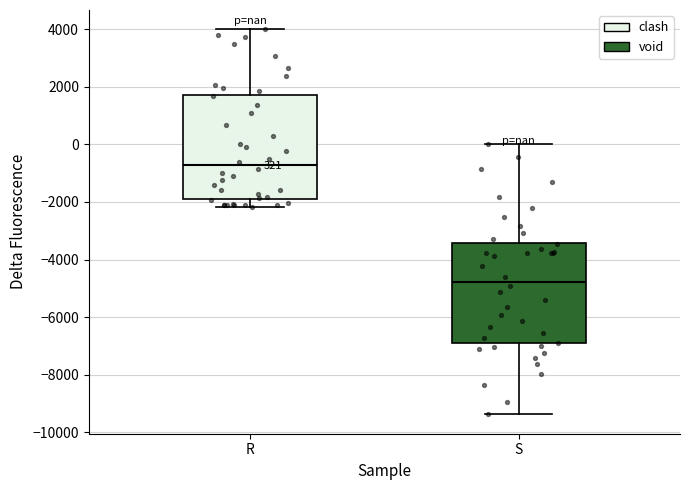

Which box has the lowest median line?

S